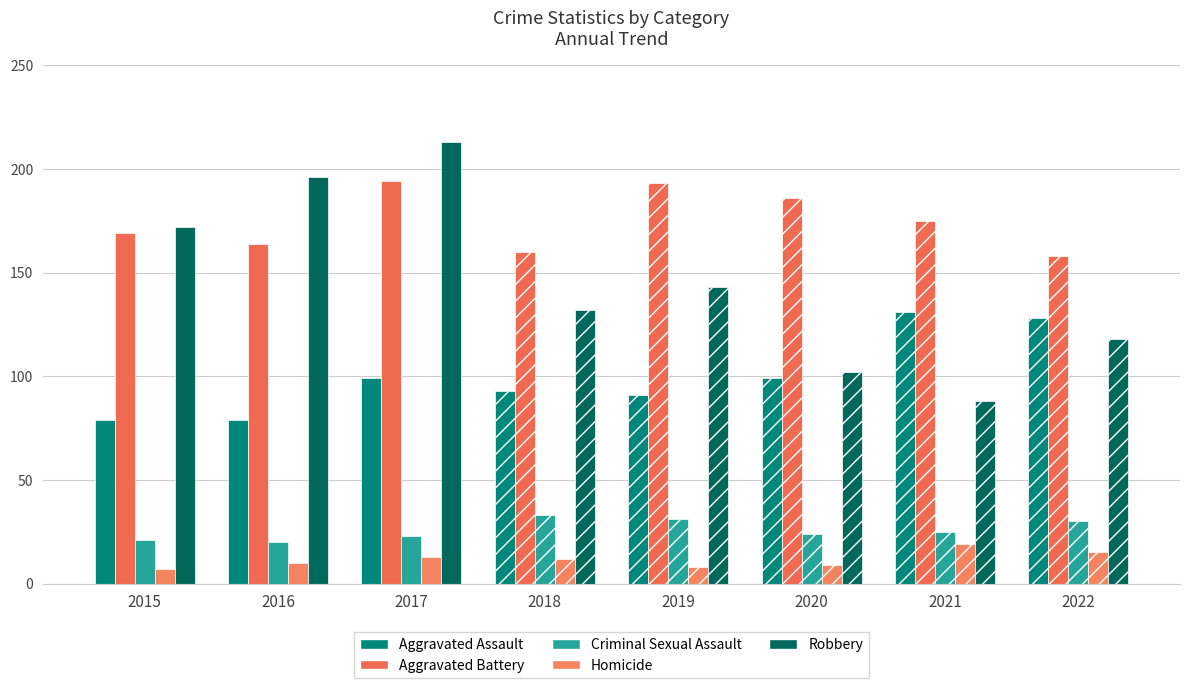

Where is Aggravated Assault nearest to the value 105?

2017